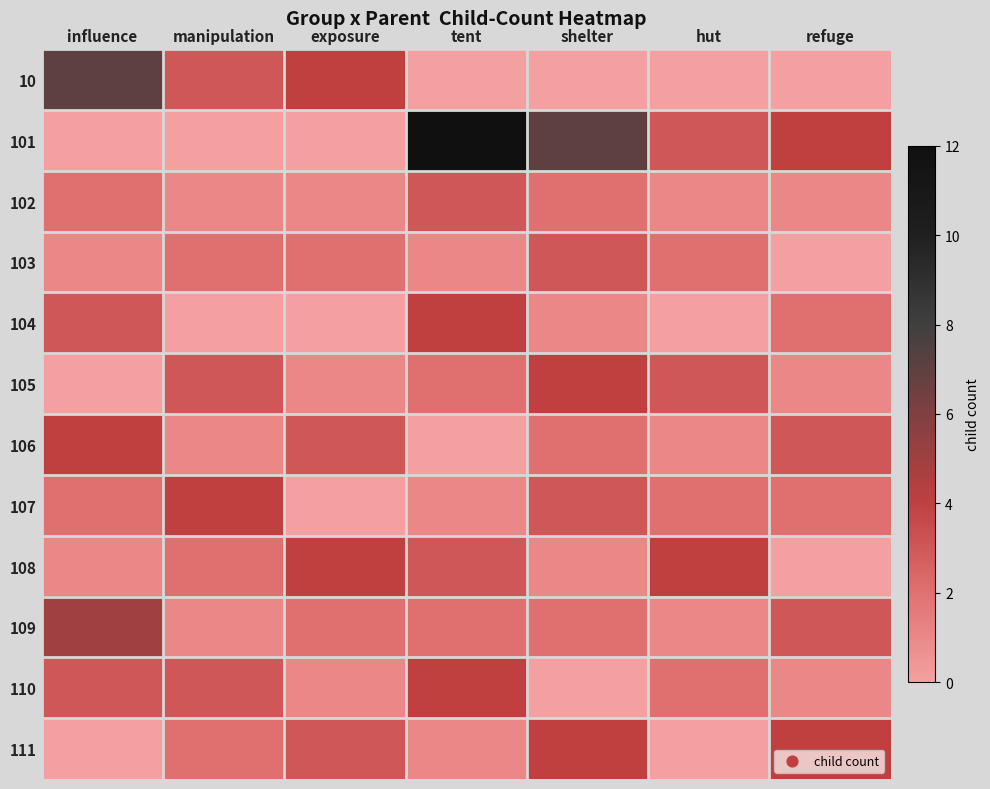

Reading left to right, transcribe all the data shown in this chart.

10: influence=7	manipulation=3	exposure=4	tent=0	shelter=0	hut=0	refuge=0
101: influence=0	manipulation=0	exposure=0	tent=12	shelter=7	hut=3	refuge=4
102: influence=2	manipulation=1	exposure=1	tent=3	shelter=2	hut=1	refuge=1
103: influence=1	manipulation=2	exposure=2	tent=1	shelter=3	hut=2	refuge=0
104: influence=3	manipulation=0	exposure=0	tent=4	shelter=1	hut=0	refuge=2
105: influence=0	manipulation=3	exposure=1	tent=2	shelter=4	hut=3	refuge=1
106: influence=4	manipulation=1	exposure=3	tent=0	shelter=2	hut=1	refuge=3
107: influence=2	manipulation=4	exposure=0	tent=1	shelter=3	hut=2	refuge=2
108: influence=1	manipulation=2	exposure=4	tent=3	shelter=1	hut=4	refuge=0
109: influence=5	manipulation=1	exposure=2	tent=2	shelter=2	hut=1	refuge=3
110: influence=3	manipulation=3	exposure=1	tent=4	shelter=0	hut=2	refuge=1
111: influence=0	manipulation=2	exposure=3	tent=1	shelter=4	hut=0	refuge=4